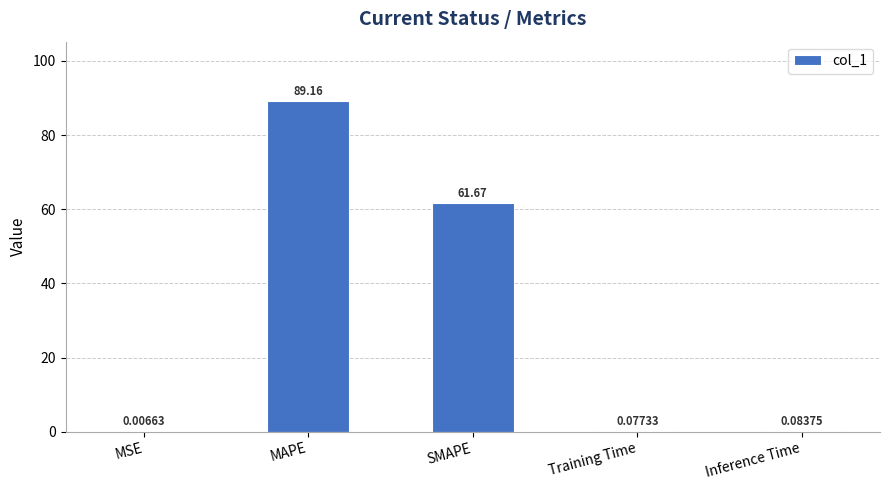

Are the bars horizontal?

No